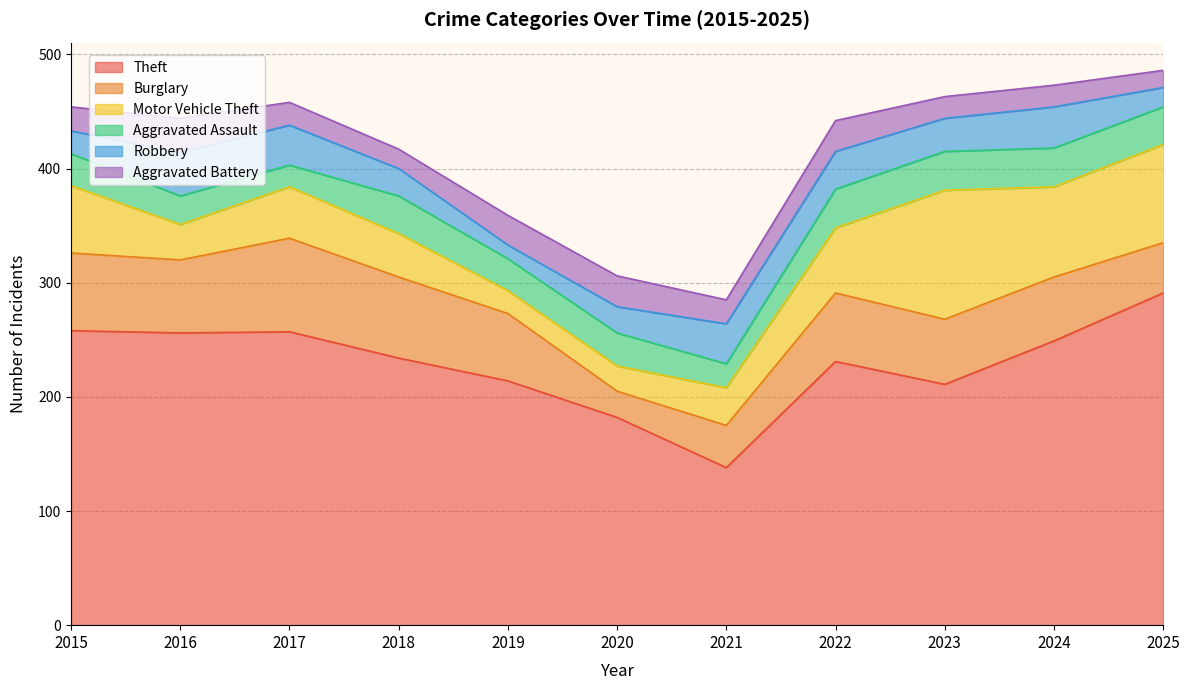

What is the value of the Aggravated Battery point at the 6th from the left?

27